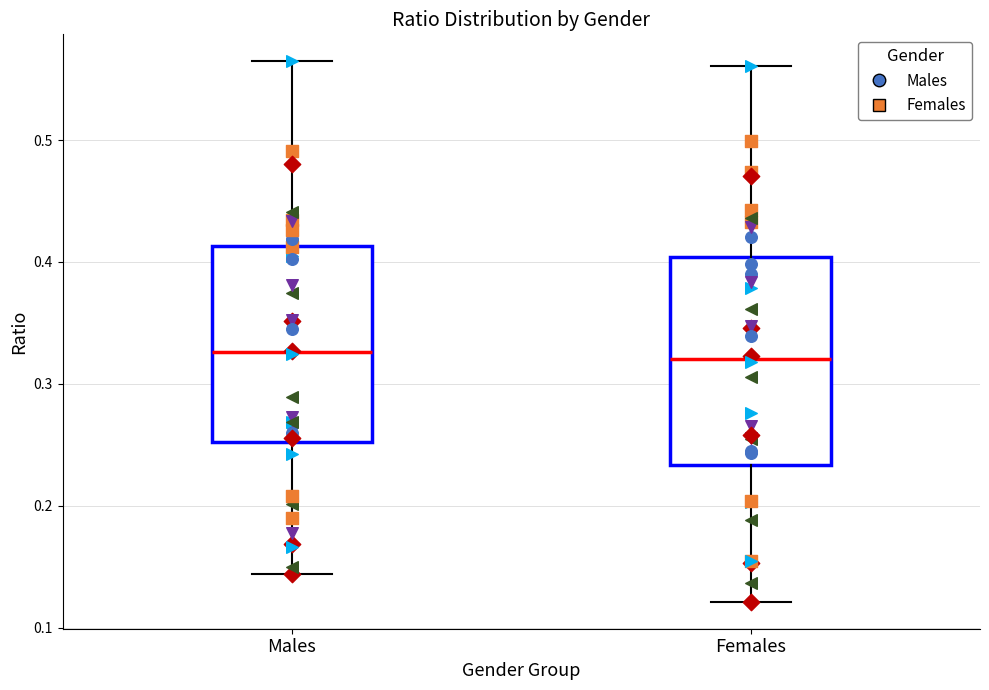

Reading left to right, read every box against the y-axis: the position of its median line, the range the box covers, and the ends of its whiskers. The values are not printed on the chart, so give them approximately, as read against the axis.

Males: median 0.33, box 0.25 to 0.41, whiskers 0.14 to 0.56
Females: median 0.32, box 0.23 to 0.40, whiskers 0.12 to 0.56